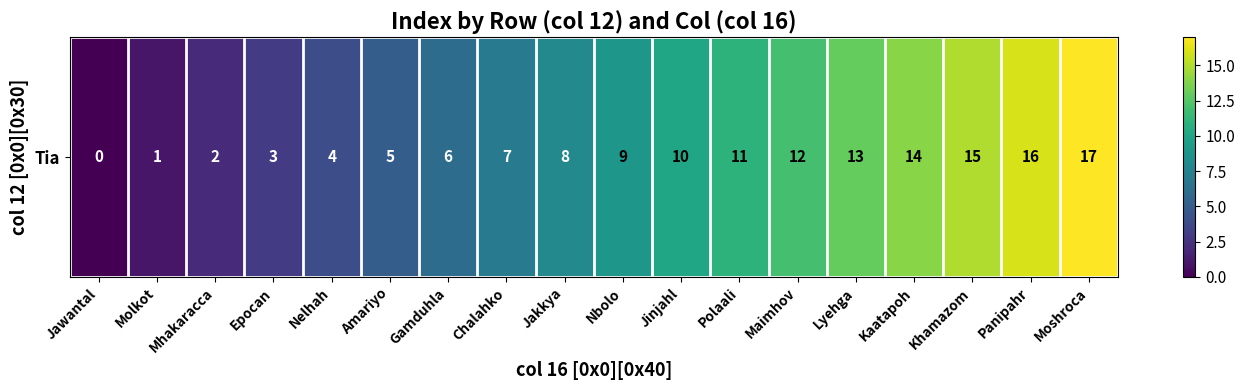

Reading left to right, transcribe all the data shown in this chart.

0	1	2	3	4	5	6	7	8	9	10	11	12	13	14	15	16	17